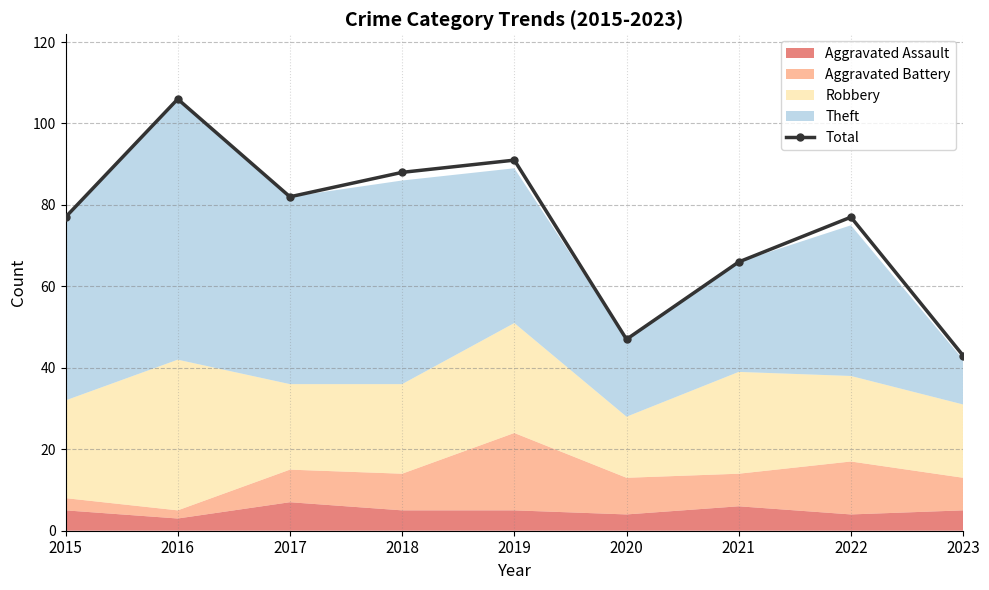

Which category has the highest value across all series?

2016